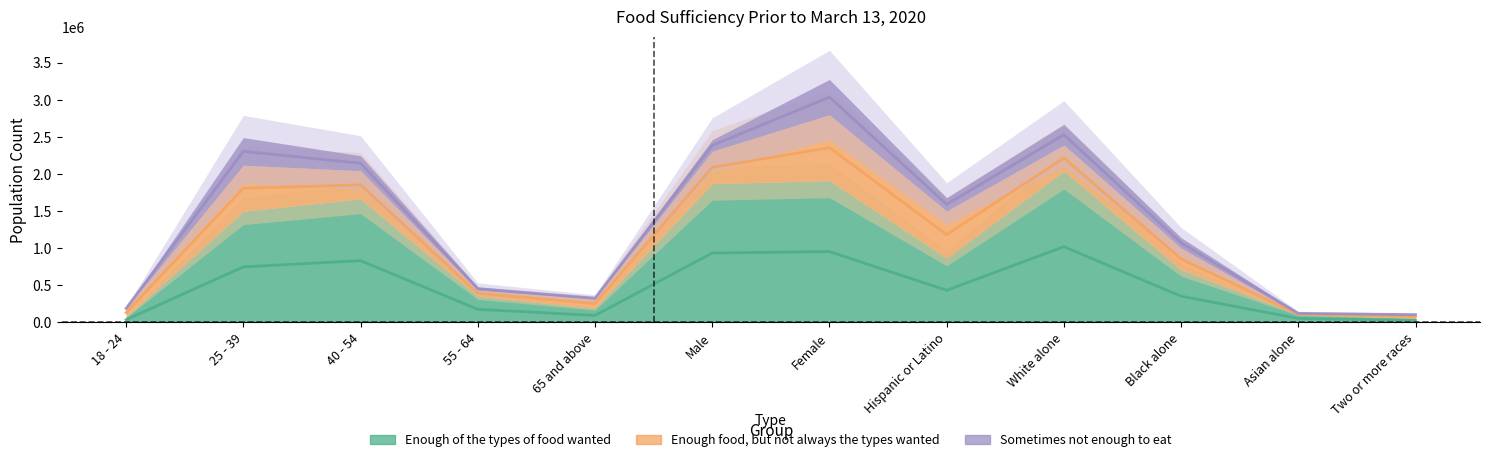

Where does the Sometimes not enough to eat series first go above 153562?

25 - 39